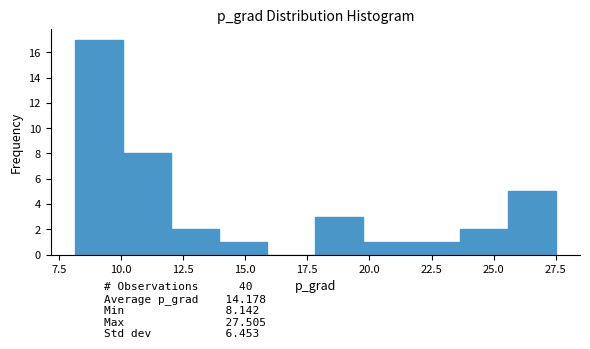

Read against the x-axis, roughly where is the centre of the tallest bar?

9.0